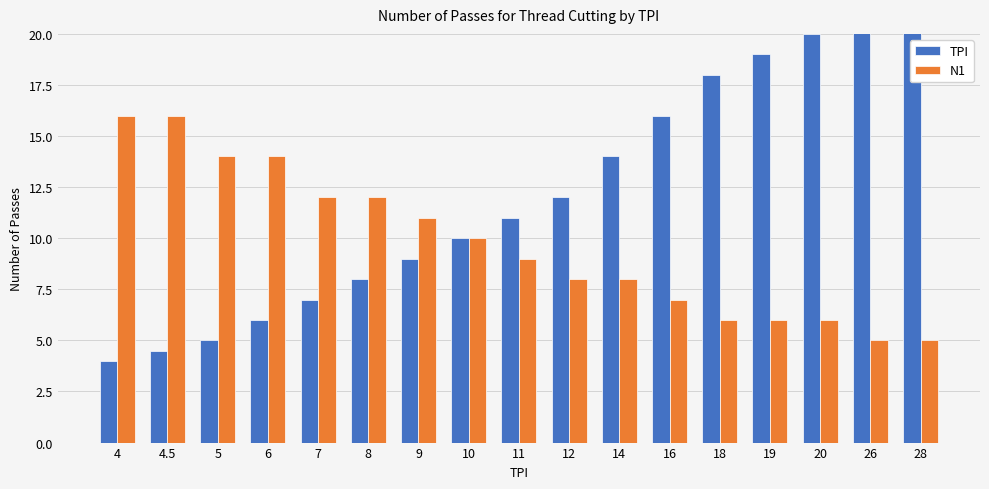

Where is N1 nearest to the value 10?

10